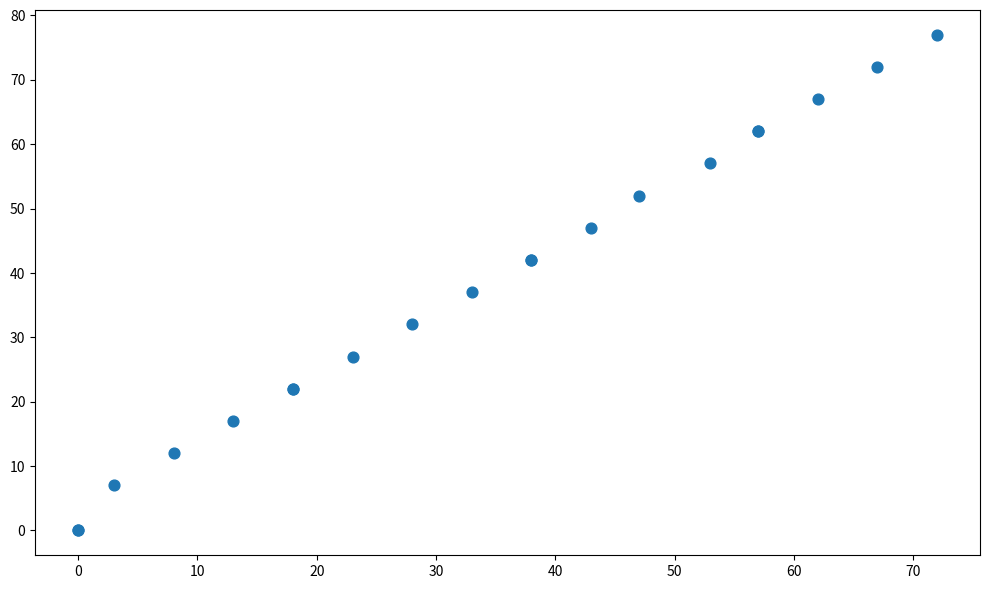

What Y value in the scatter plot is closest to 38?

37